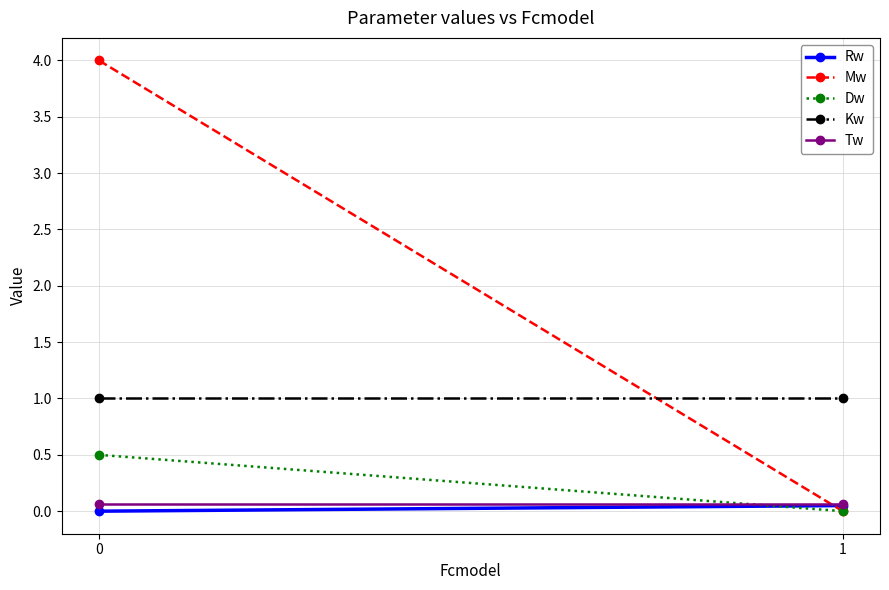

Which series has the widest spread of values?

Mw